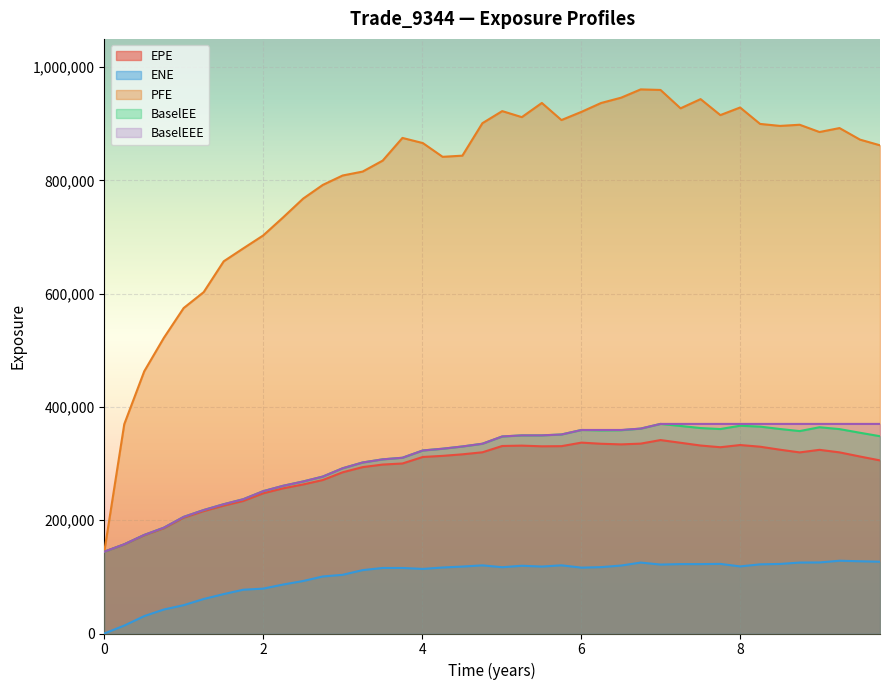

What value does the EPE series have at 2020-07-06?

311745.0